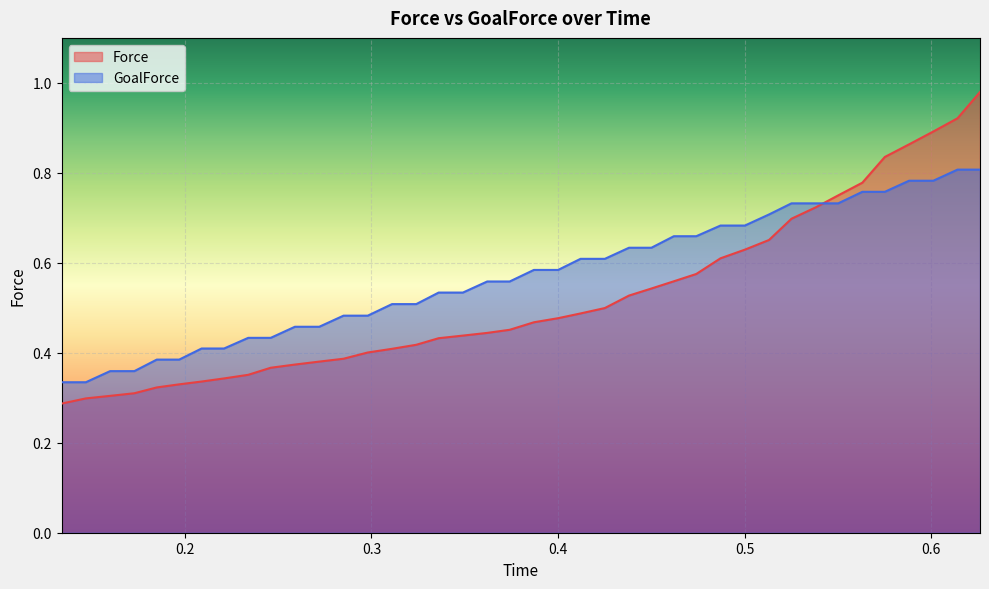

After their last crossing, which series has the higher values: GoalForce or Force?

Force